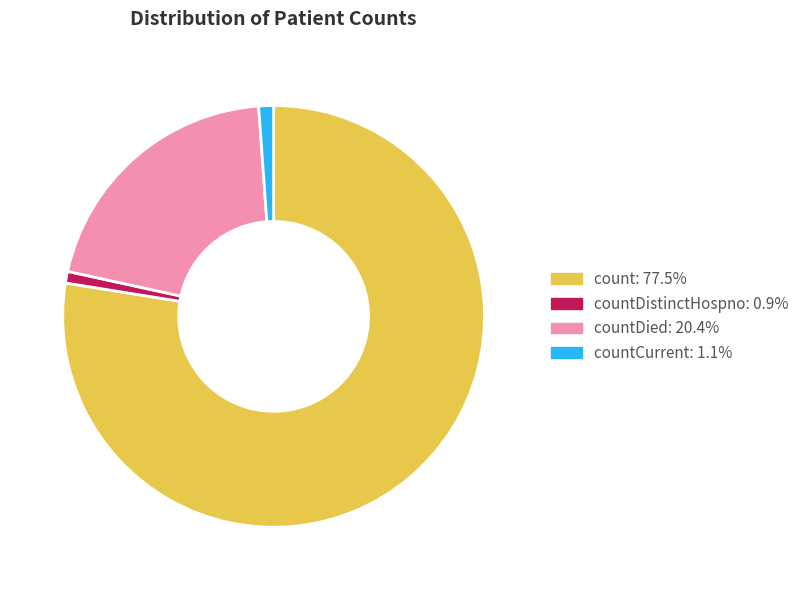

Does any single category account for the majority?

Yes